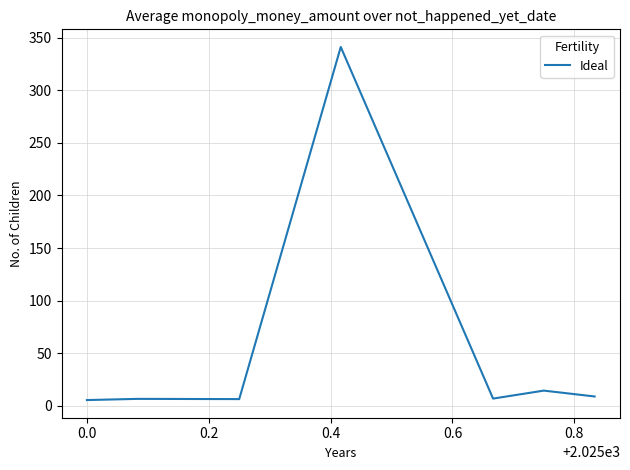

What is the average value?

55.8